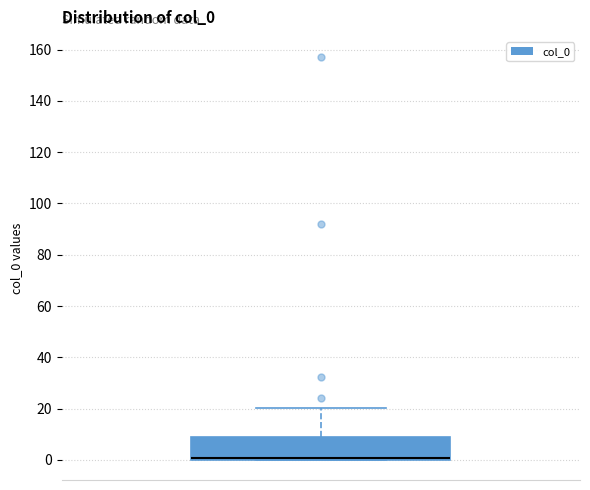

Transcribe this box plot: give where the median line is, the range the box spans, and where the two whiskers end, as read against the y-axis. The values are not printed on the chart, so give them approximately, as read against the axis.

median 0 (just above the box's lower edge), box 0 to 10, whiskers 0 to 20